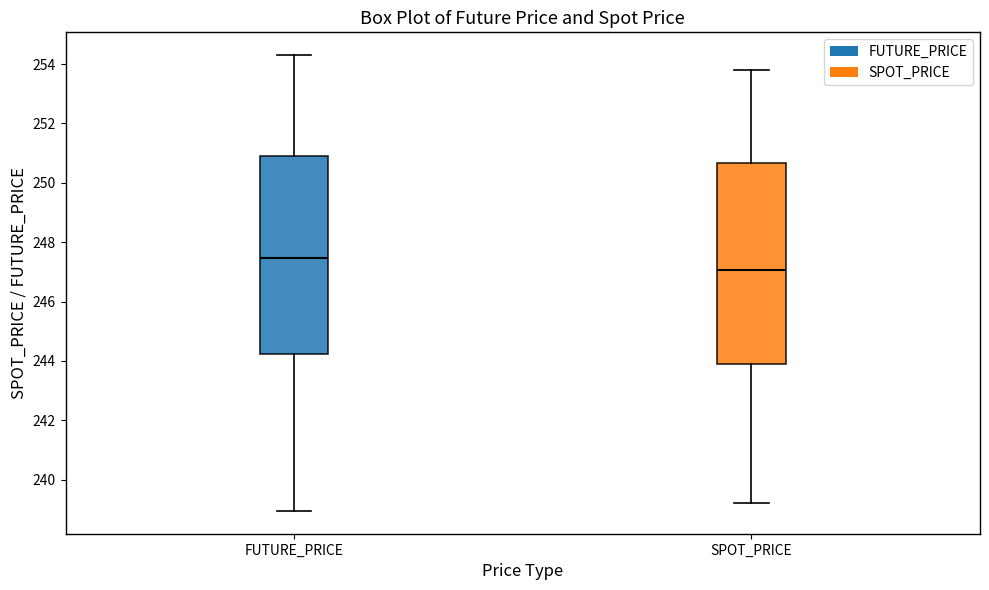

Reading left to right, read every box against the y-axis: the position of its median line, the range the box covers, and the ends of its whiskers. The values are not printed on the chart, so give them approximately, as read against the axis.

FUTURE_PRICE: median 247.4, box 244.2 to 251.0, whiskers 239.0 to 254.4
SPOT_PRICE: median 247.0, box 243.8 to 250.6, whiskers 239.2 to 253.8